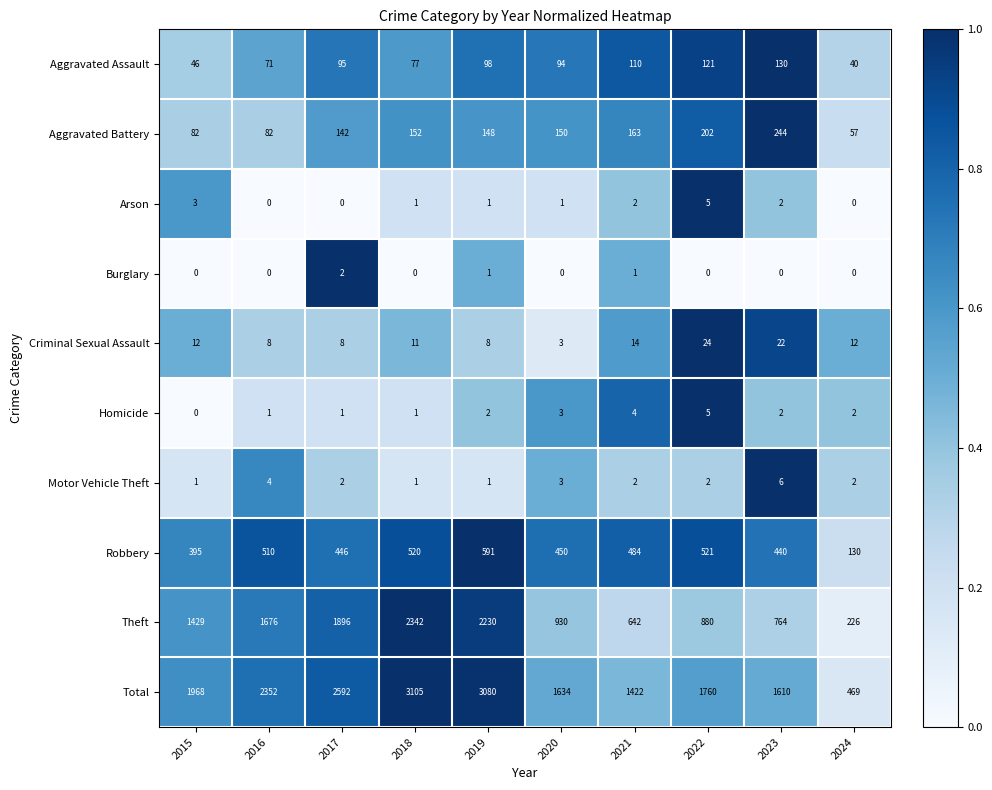

True or false: Criminal Sexual Assault has a value of 12 at 2024.

True